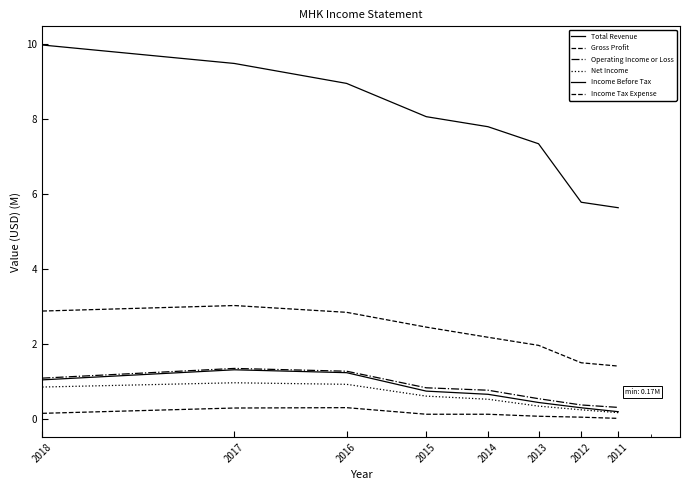

At which label does Net Income reach its peak?

2017